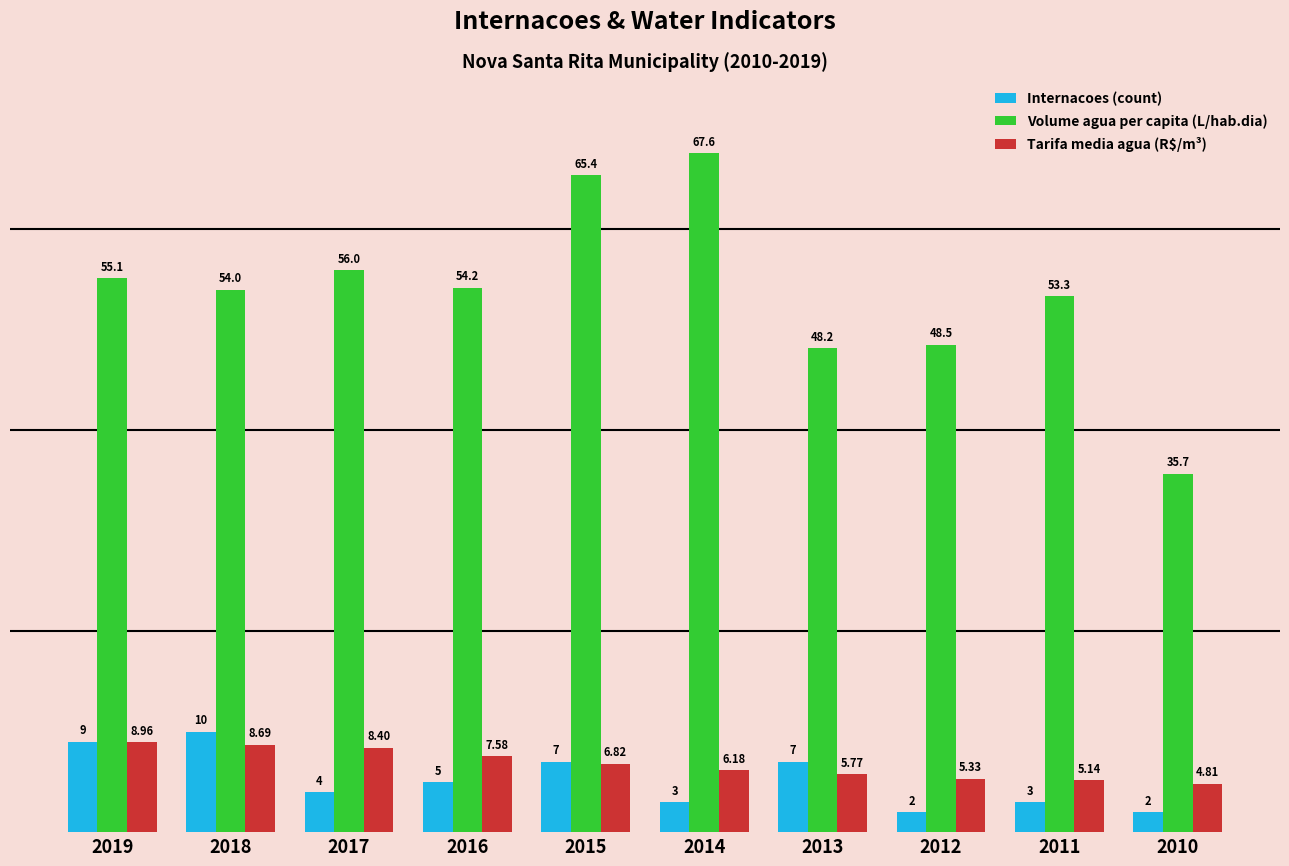

How many bars are there in total?

30